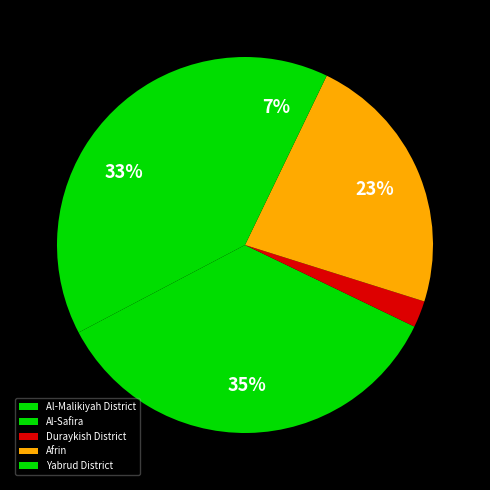

What is the total percentage of Afrin and Al-Safira?

57.8%